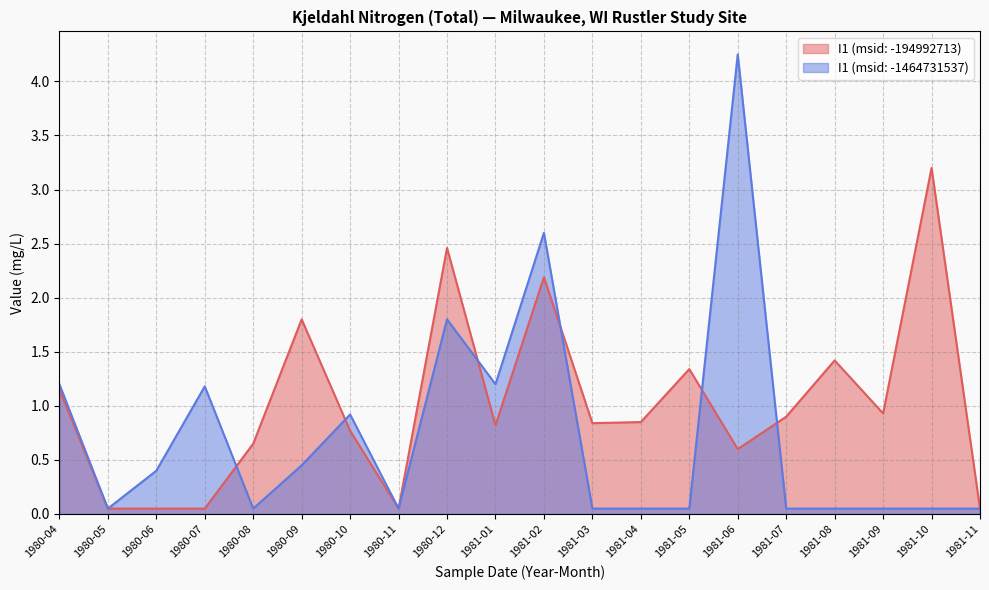

Where do I1 (msid: -1464731537) and I1 (msid: -194992713) first cross each other?

1980-07 and 1980-08